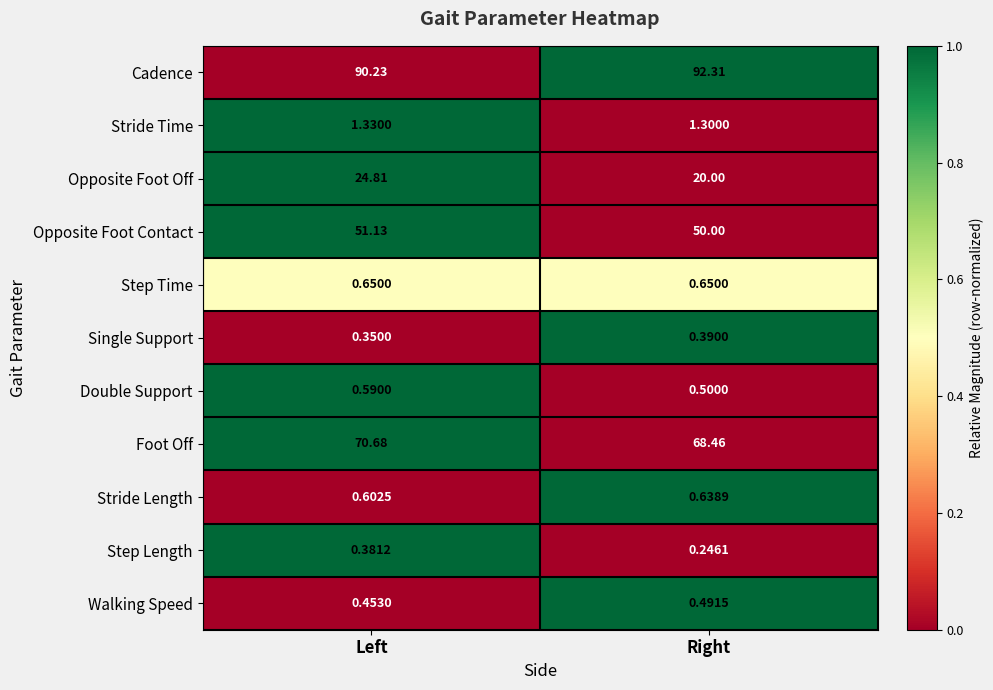

How many series are shown in this chart?

11